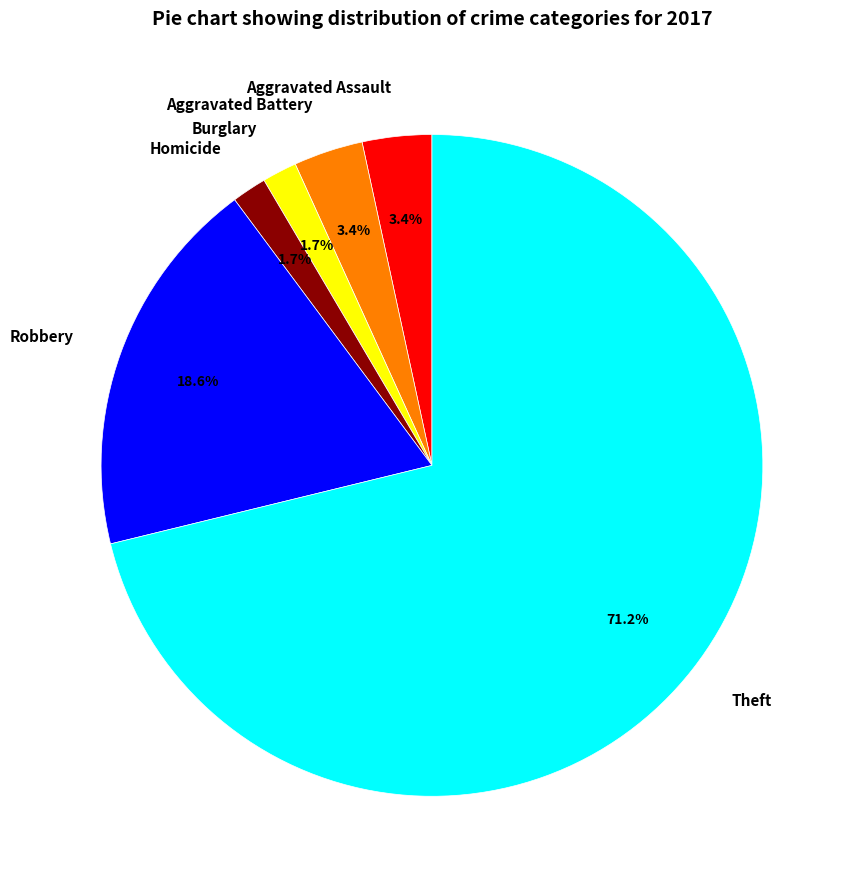

What percentage is the Homicide slice, to the nearest percent?

2%